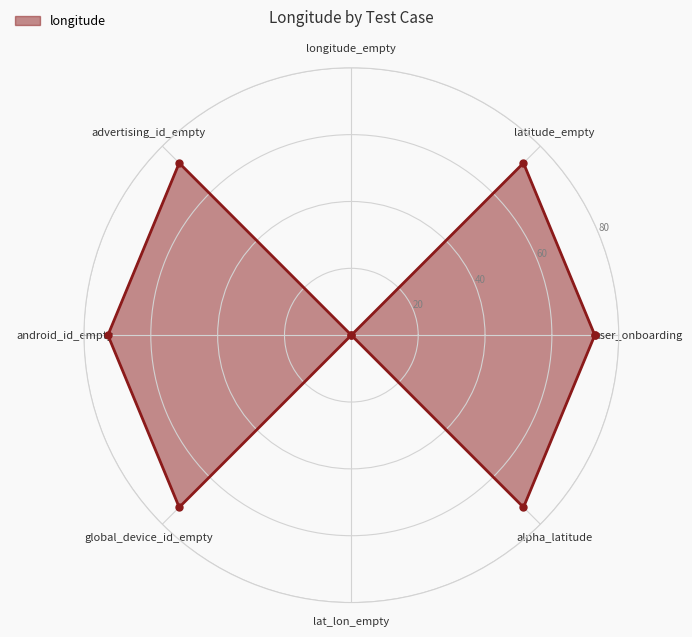

True or false: the data has more than 1 interior local peaks.

False